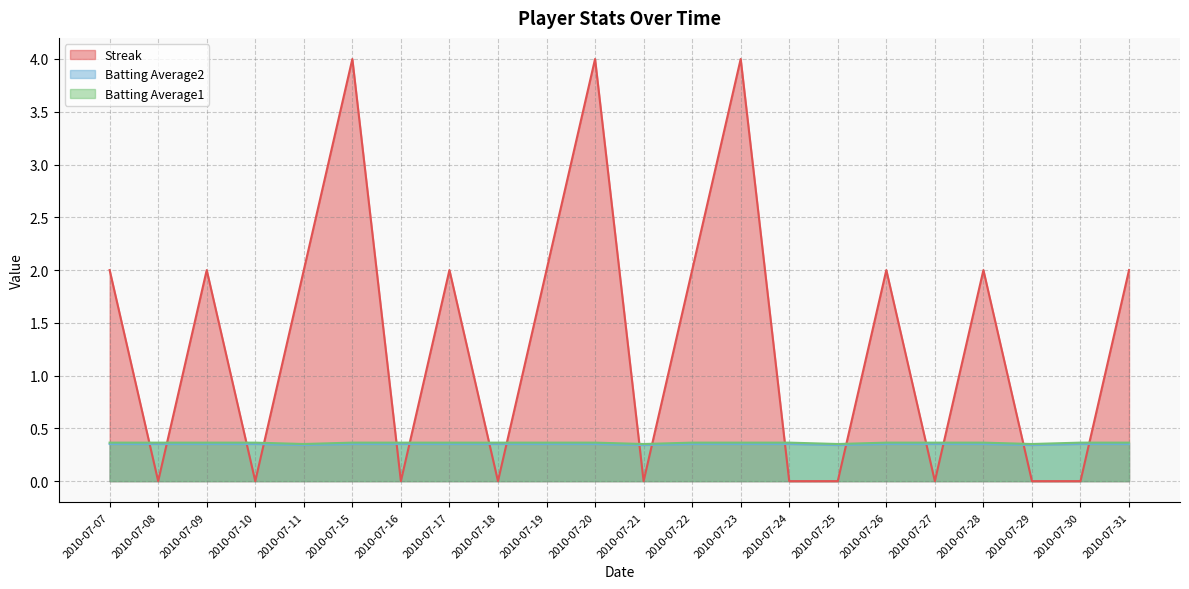

Which label corresponds to the largest value in the chart?

2010-07-15